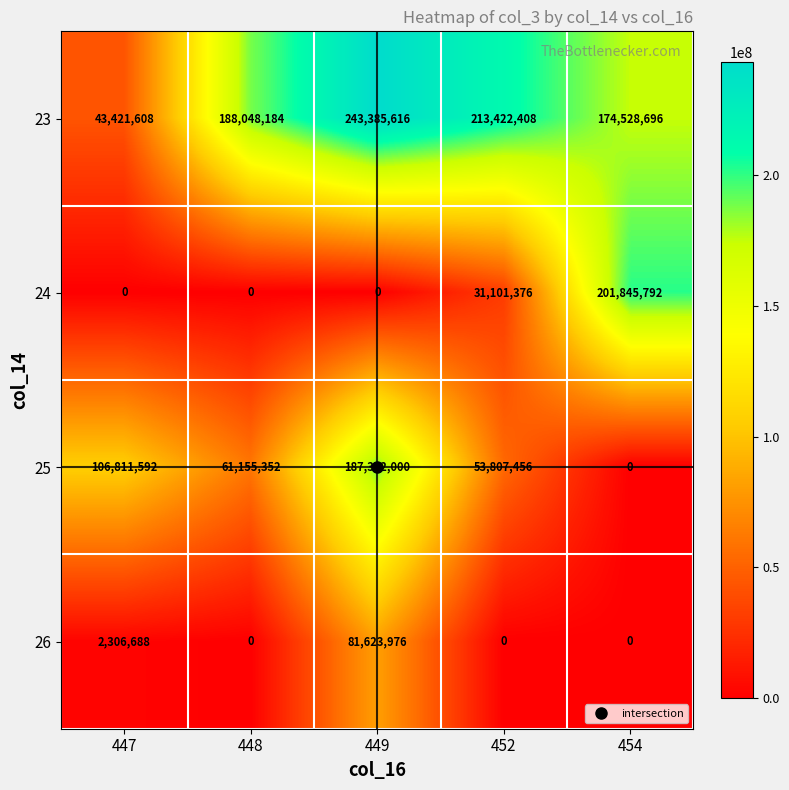

List the series in order of their peak value, lowest first.

26, 25, 24, 23